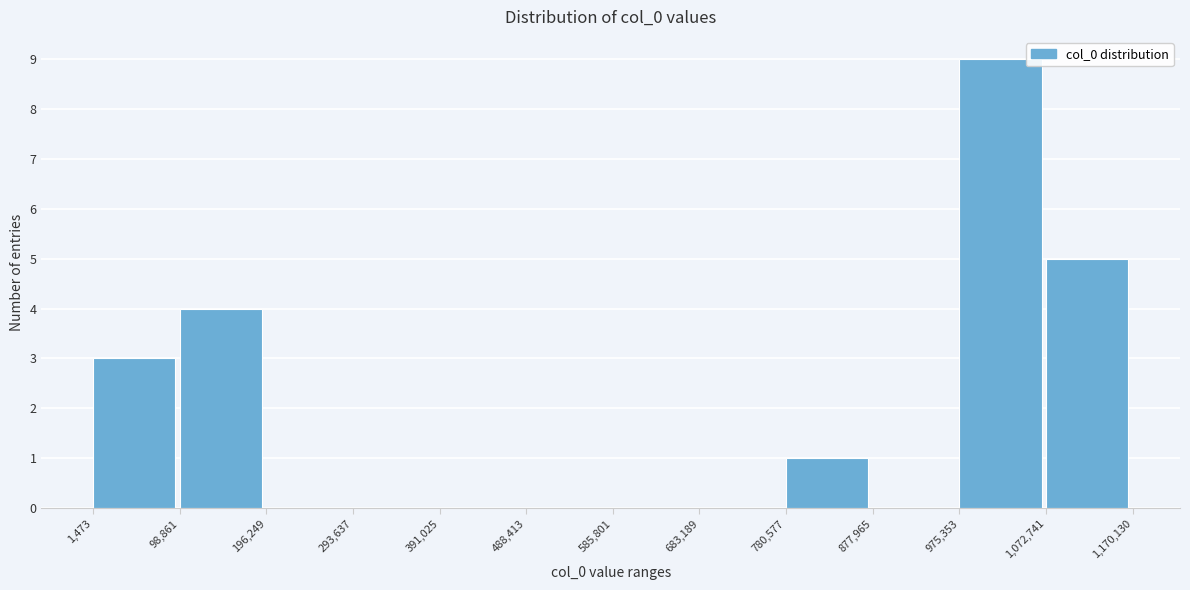

Which range on the x-axis has the tallest bar?

975,353 to 1,072,741